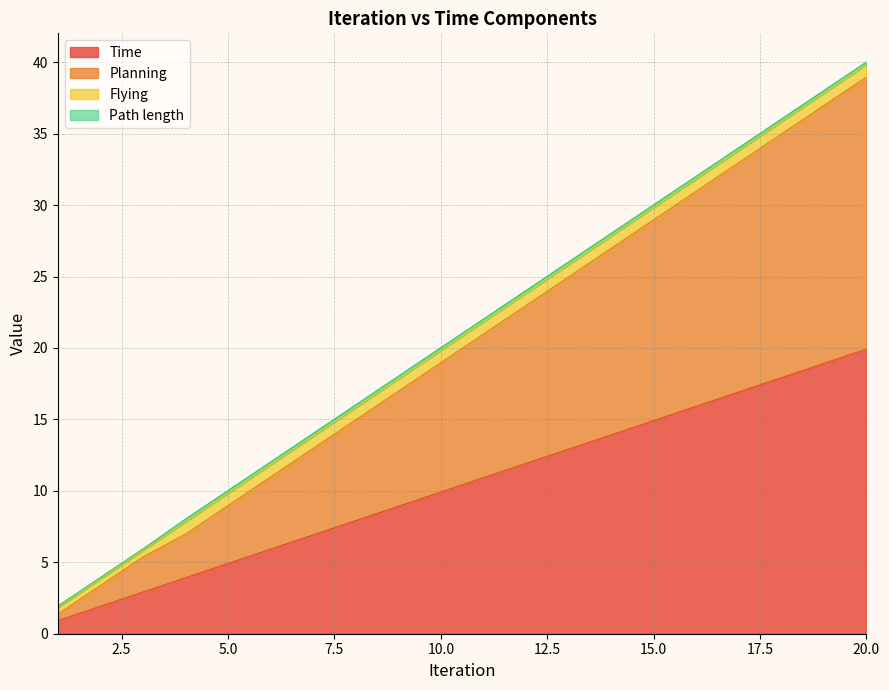

What is the difference between the highest and lowest values at 12?

11.0